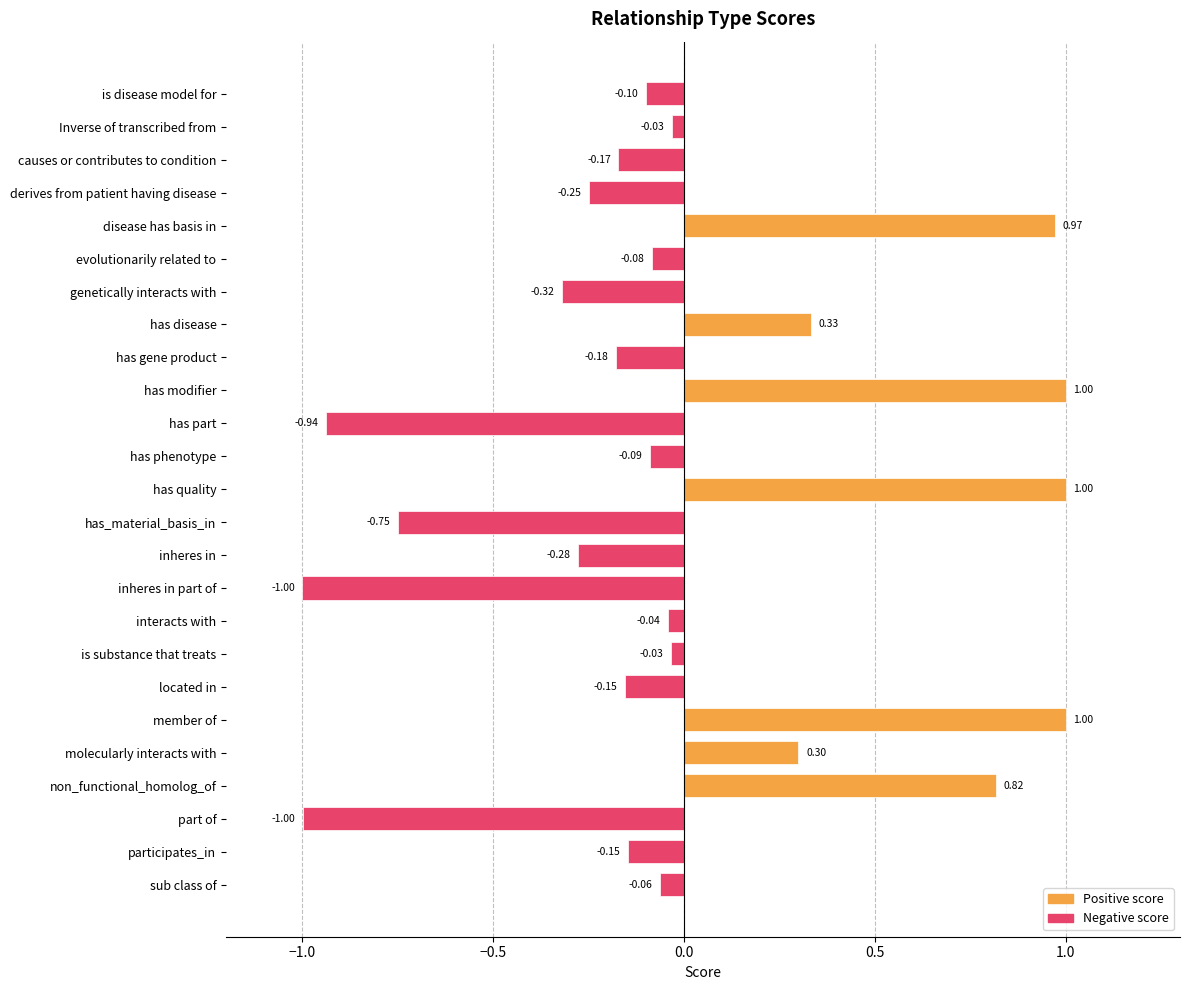

What is the label of the 11th bar from the bottom?

inheres in